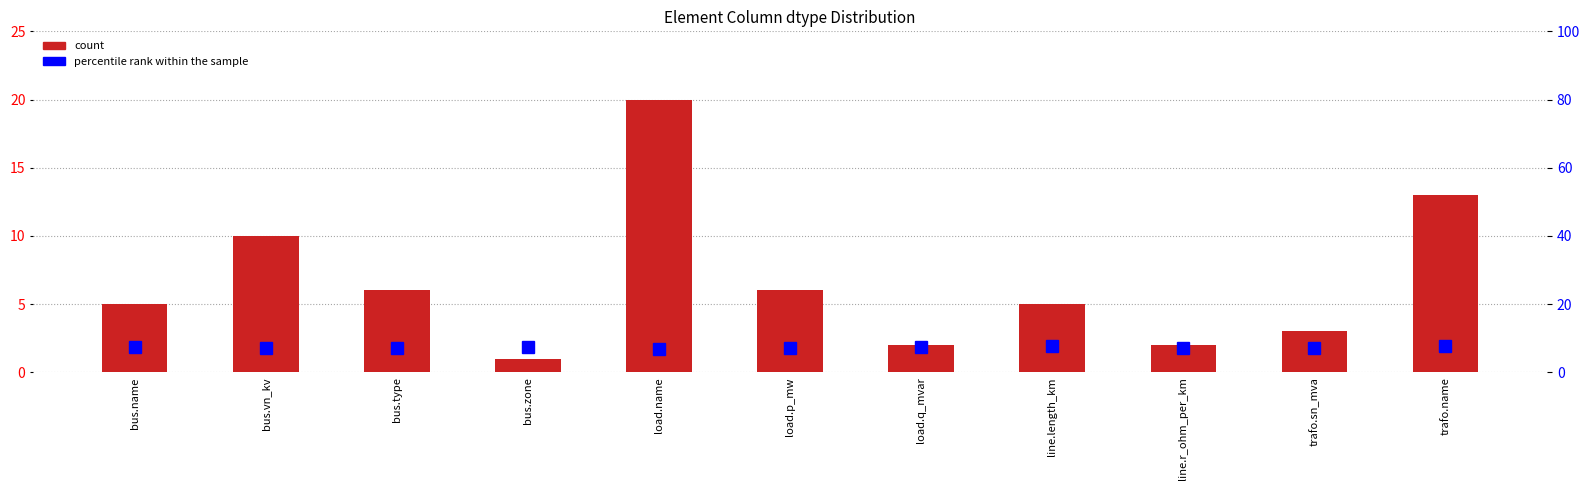

How many values in the percentile rank within the sample series are below 7?

1